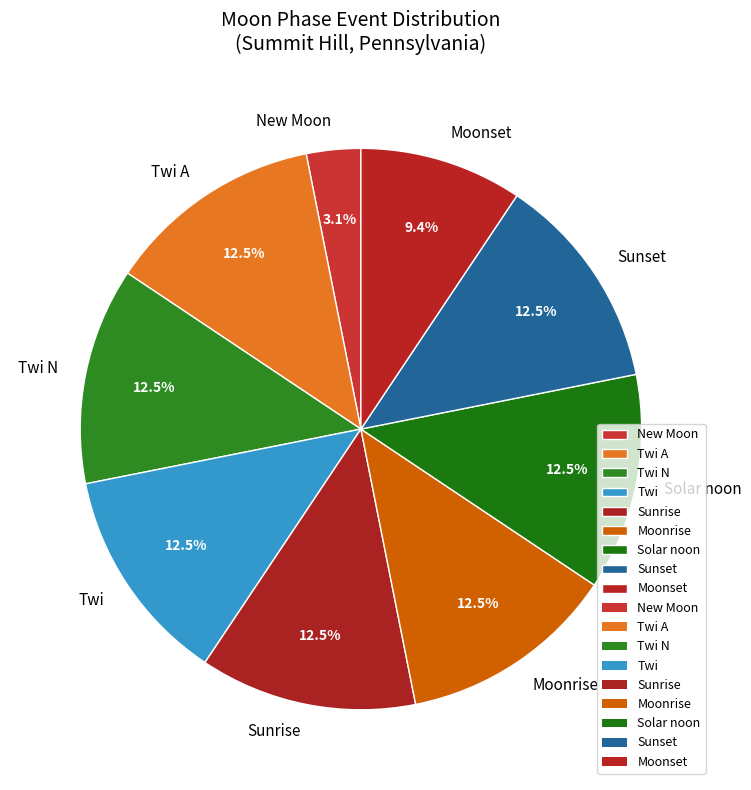

Is there a majority slice in this chart?

No